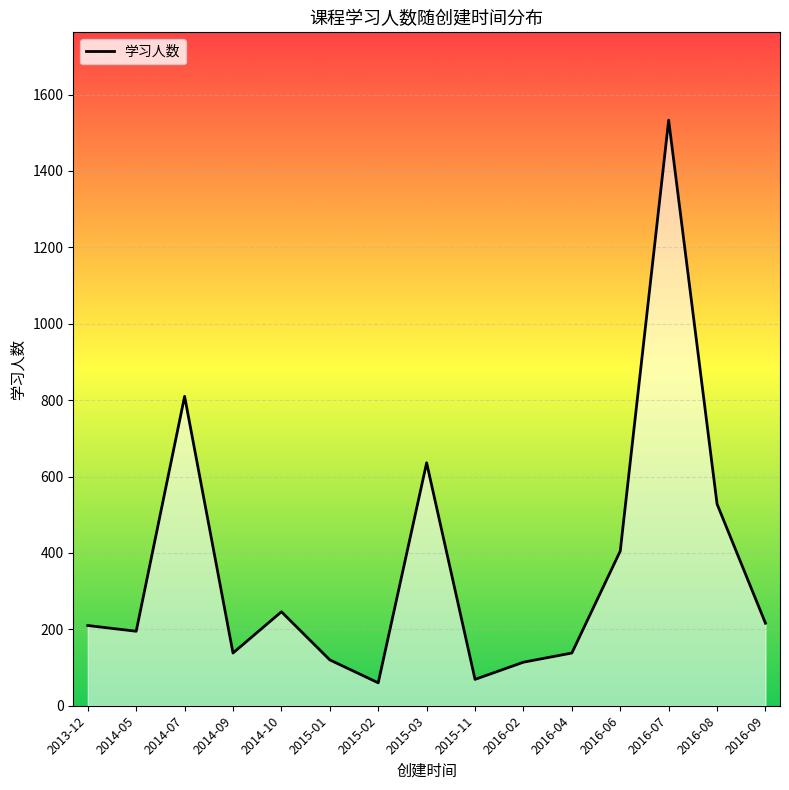

What is the sum of the values at 2015-03 and 2016-09?

852